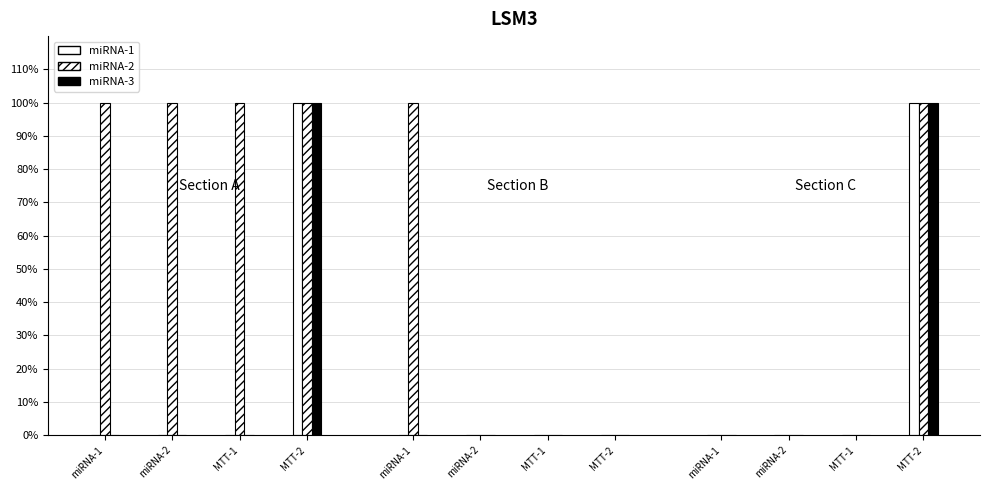

How many groups of bars are there?

12